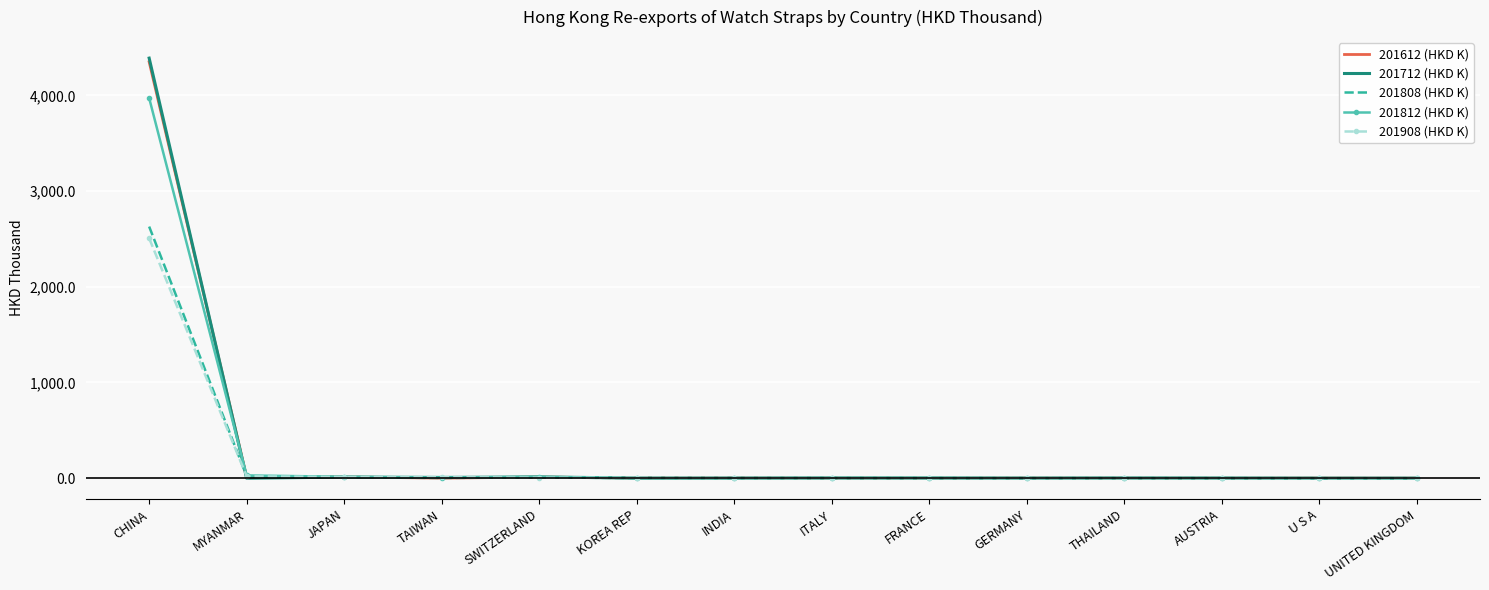

Which series ends up on top after the final intersection of 201712 (HKD K) and 201808 (HKD K)?

201808 (HKD K)